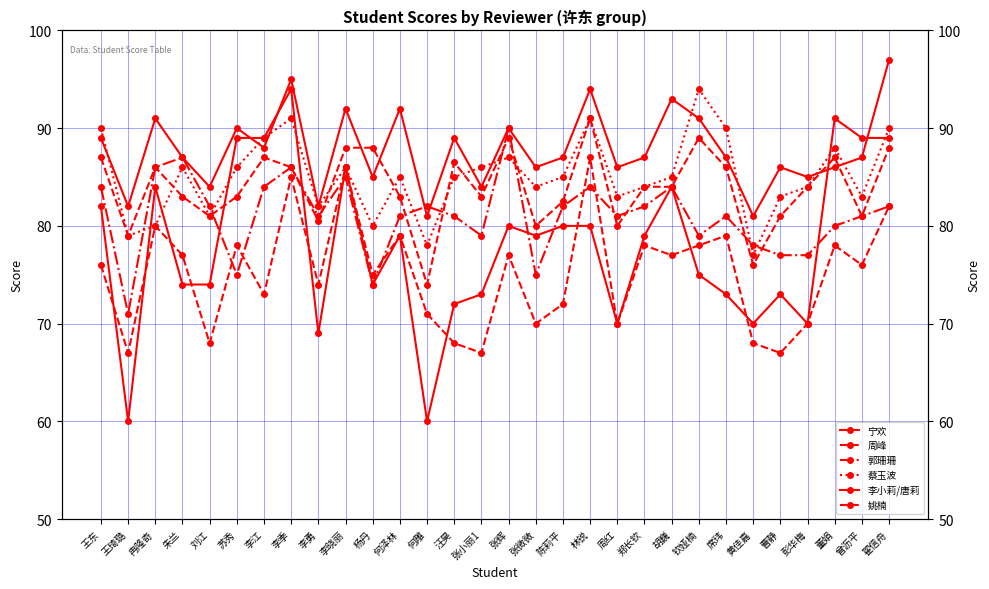

At 张微微, list the series in order from smallest to largest.

姚楠, 郭珊珊, 宁欢, 周峰, 蔡玉波, 李小莉/唐莉